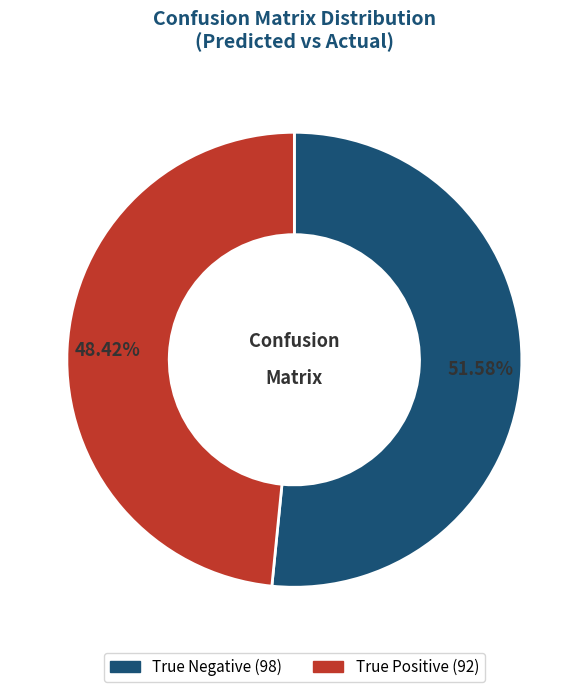

Is there a majority slice in this chart?

Yes